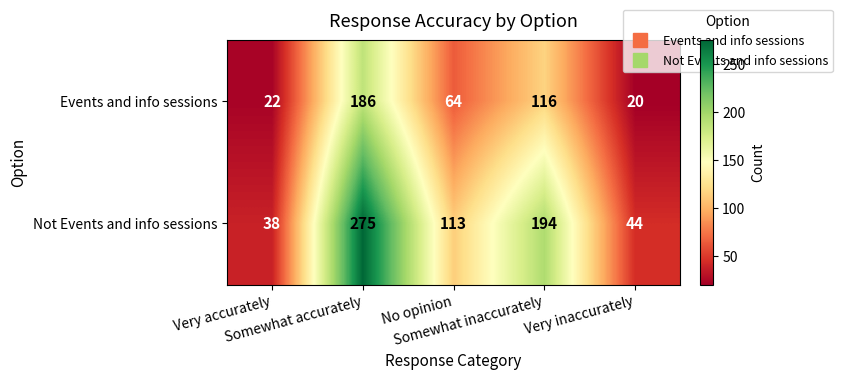

Rank the series by their maximum value, from highest to lowest.

Not Events and info sessions, Events and info sessions